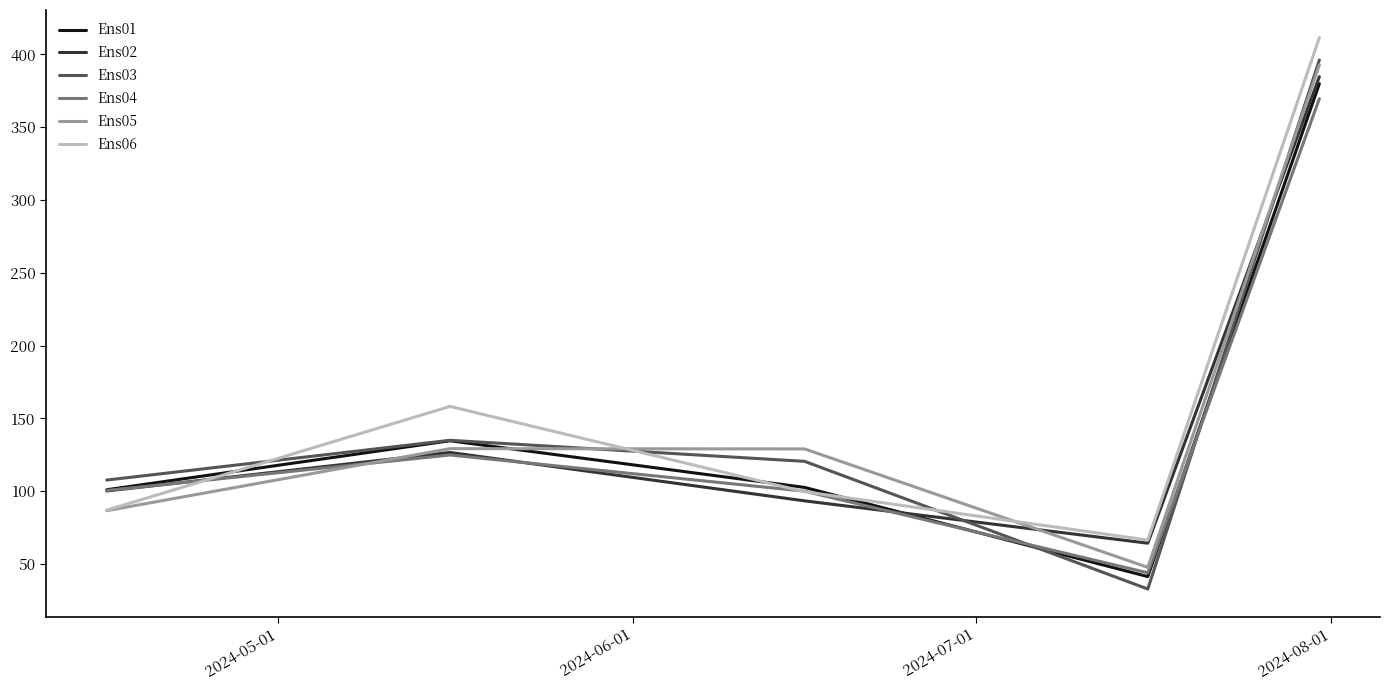

What is the maximum value shown in the chart?

411.6